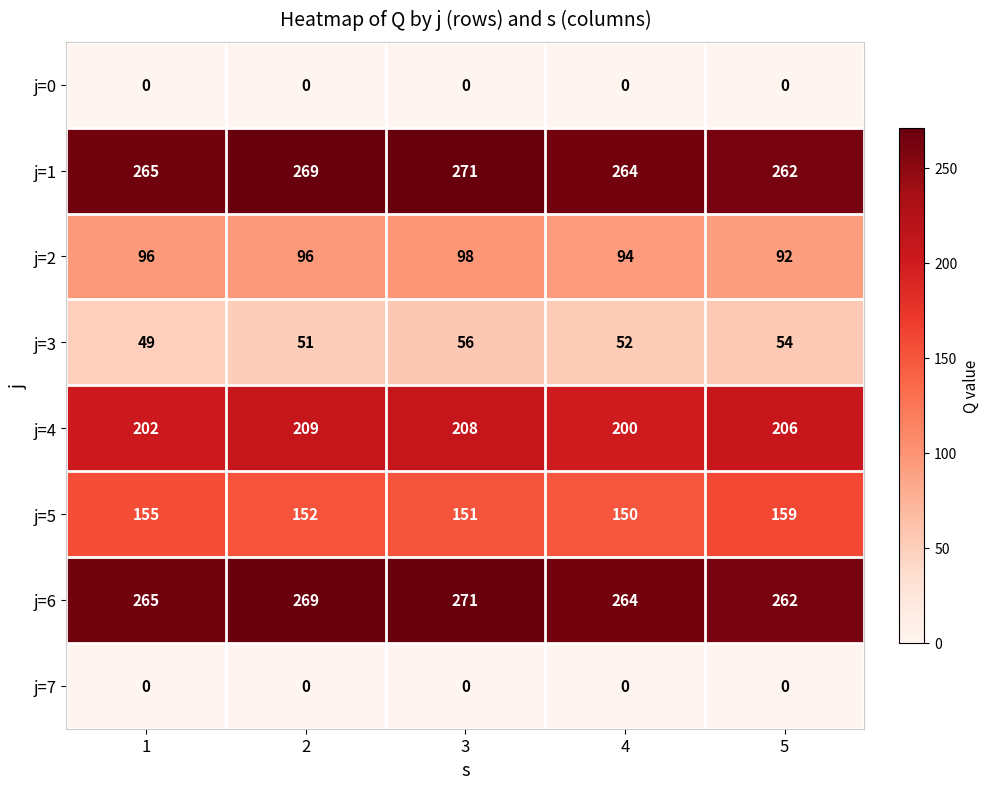

How many distinct data groups are displayed?

8